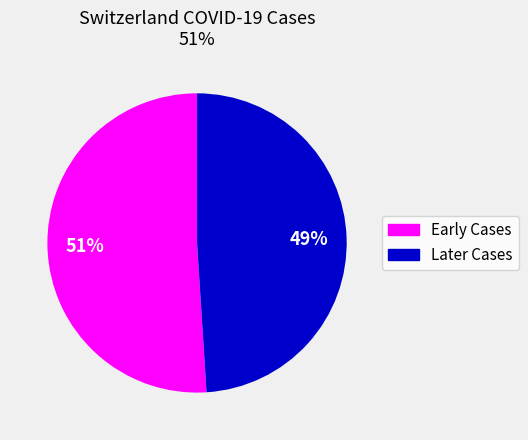

To the nearest percent, what is the average slice percentage?

50%